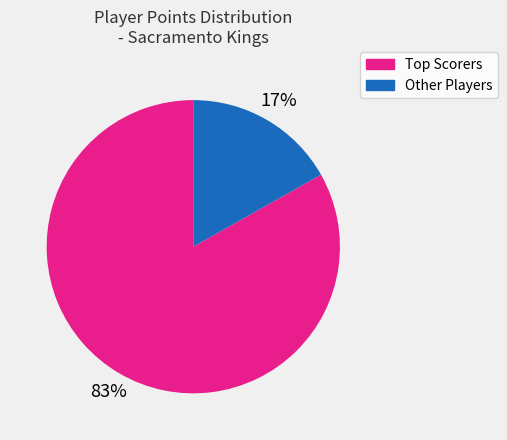

To the nearest percent, what is the average slice percentage?

50%